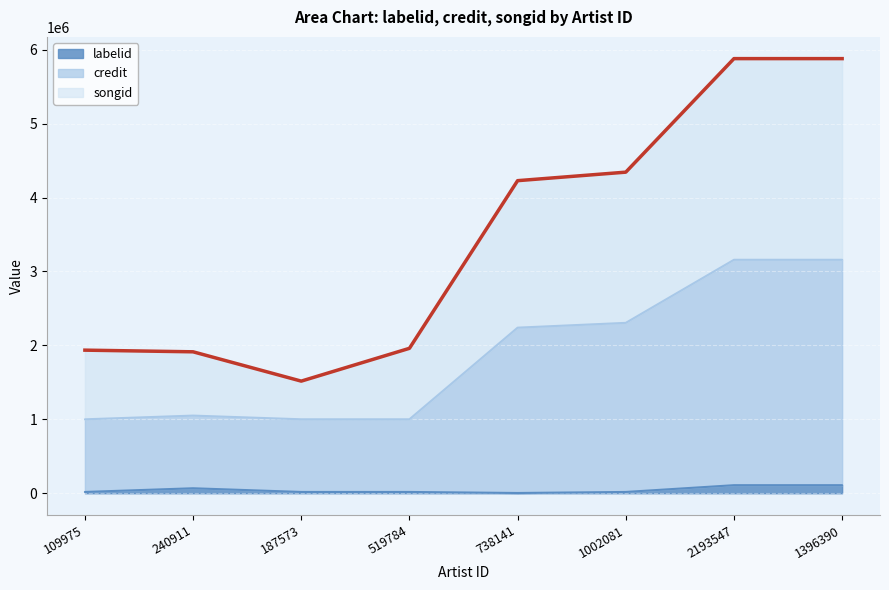

Is it true that credit equals 3879866 at 738141?

False